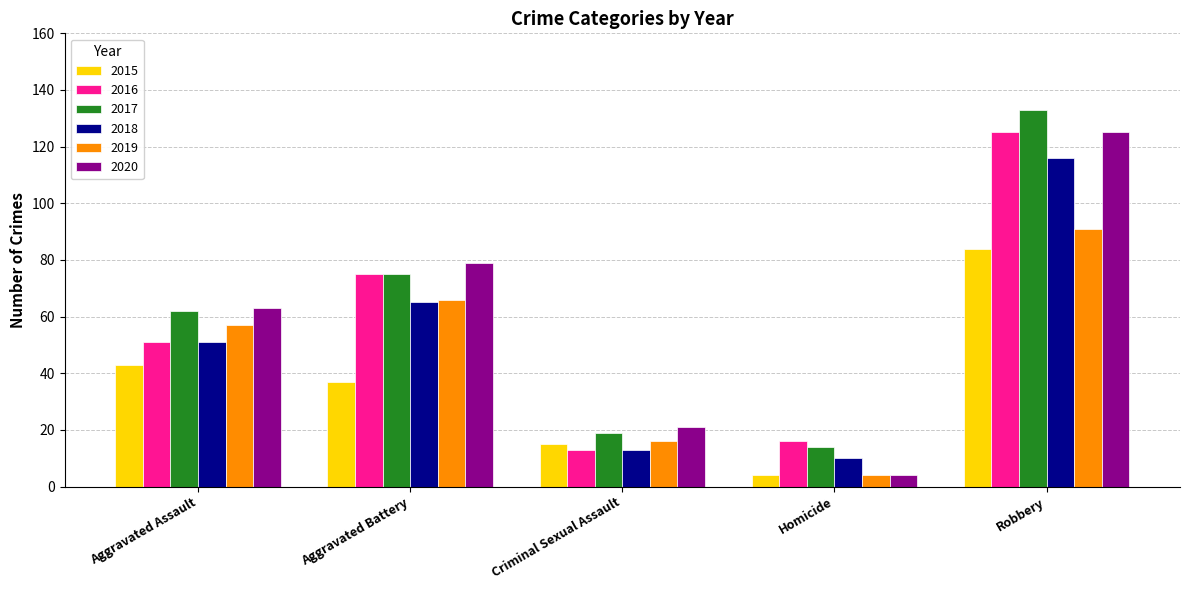

What is the sum of the 2019 values at Criminal Sexual Assault and Aggravated Battery?

82